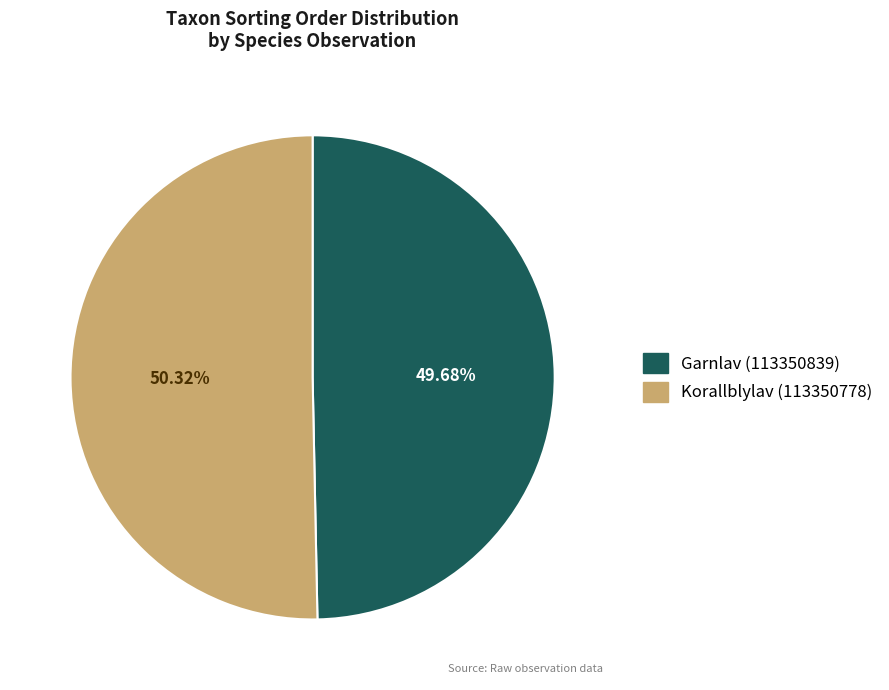

Does any single category account for the majority?

Yes